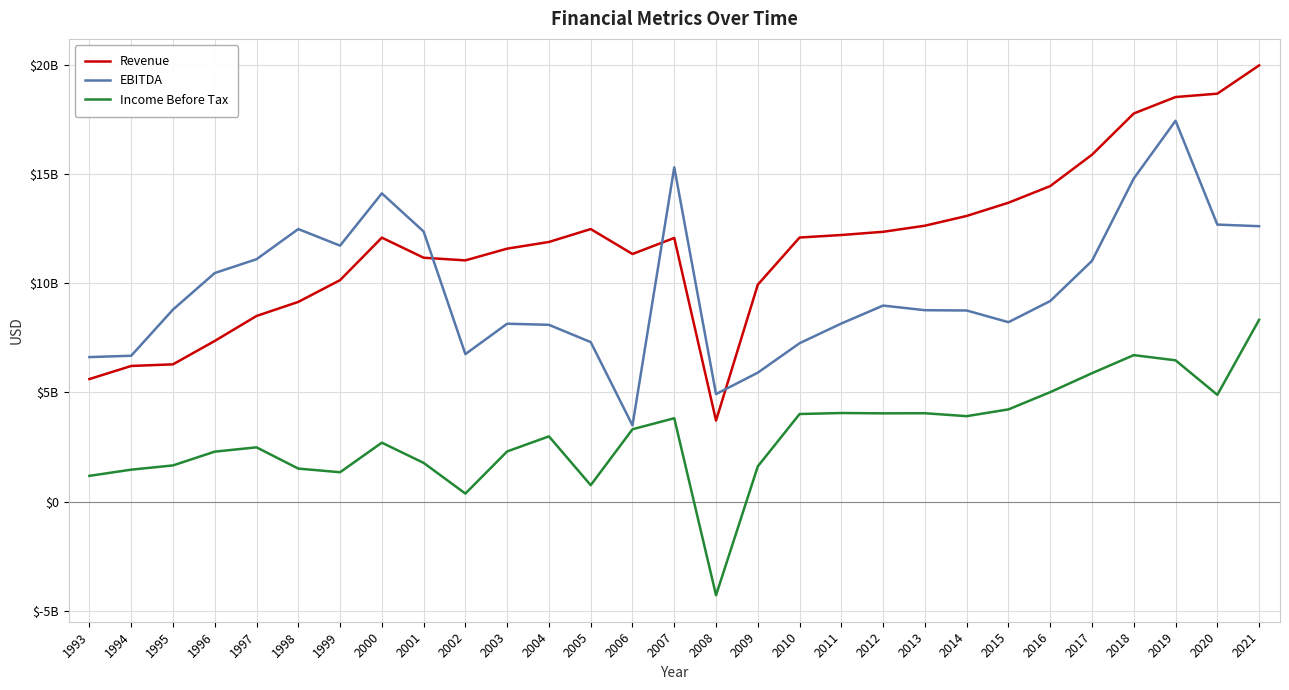

Reading left to right, extract all data points from this chart.

Revenue: 5611000000	6210000000	6285000000	7355000000	8496972258	9140916809	10135942327	12080414255	11161720362	11040498442	11577212185	11882467690	12472546936	11332000000	12066029704	3713323713	9930000000	12086000000	12201000000	12348000000	12626000000	13073000000	13677000000	14439000000	15874000000	17760000000	18512000000	18666000000	19960000000
EBITDA: 6616000000	6678000000	8789000000	10461000000	11093085482	12472912487	11713991467	14106000610	12361529915	6752336449	8143215087	8091928797	7301924666	3492000000	15295620093	4924242424	5904000000	7251000000	8153000000	8973000000	8761000000	8748000000	8213000000	9181000000	11019000000	14786000000	17428000000	12677000000	12604000000
Income Before Tax: 1184000000	1467000000	1661000000	2291000000	2488100268	1515820343	1348977490	2701797137	1777495635	373831776	2301200053	2989514752	756878025	3315000000	3819884590	-4277296777	1619000000	4012000000	4058000000	4043000000	4048000000	3914000000	4224000000	5013000000	5880000000	6706000000	6469000000	4890000000	8322000000